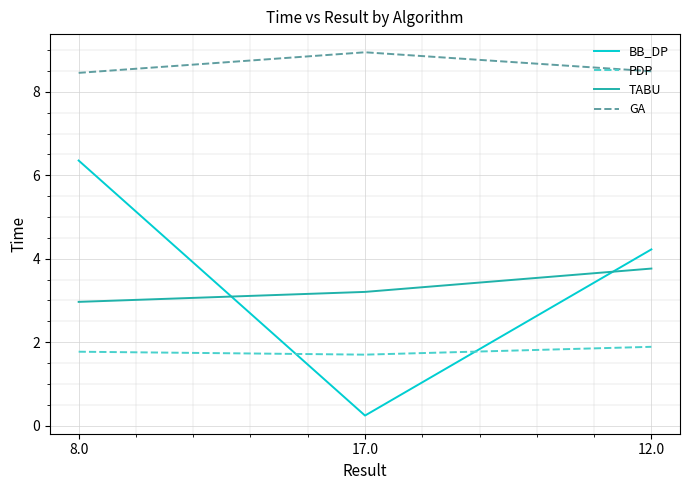

Which series changed the most between 17.0 and 12.0?

BB_DP